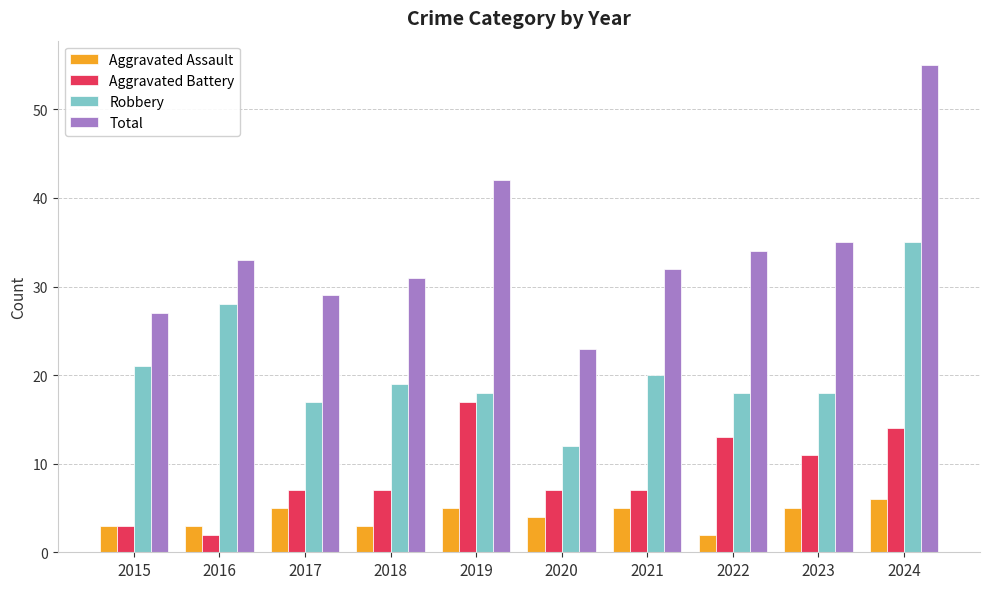

Which series changed the most between 2017 and 2023?

Total